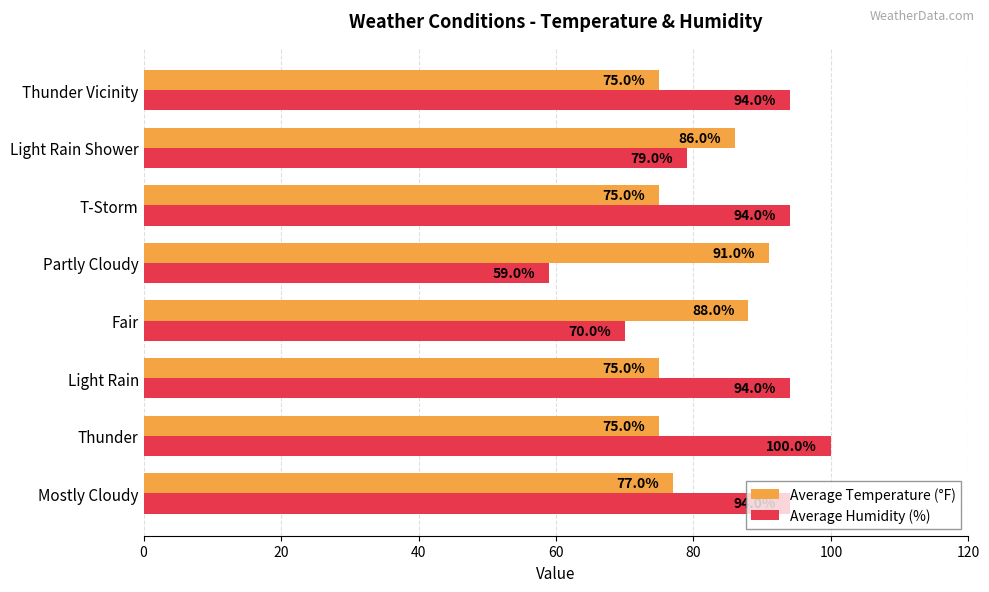

Where is Average Humidity (%) nearest to the value 79?

Light Rain Shower